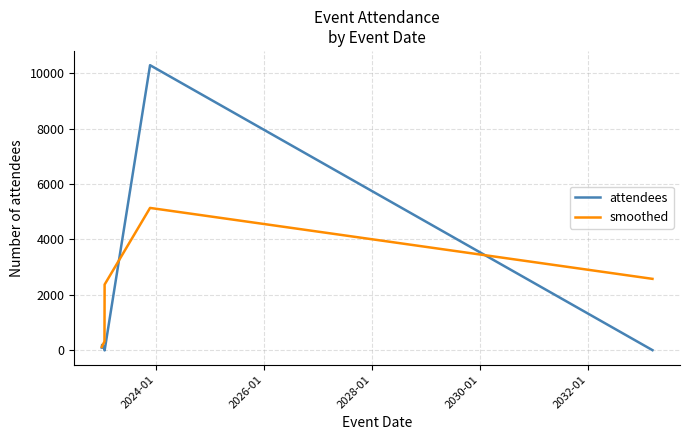

What are all the series names shown in the legend?

attendees, smoothed